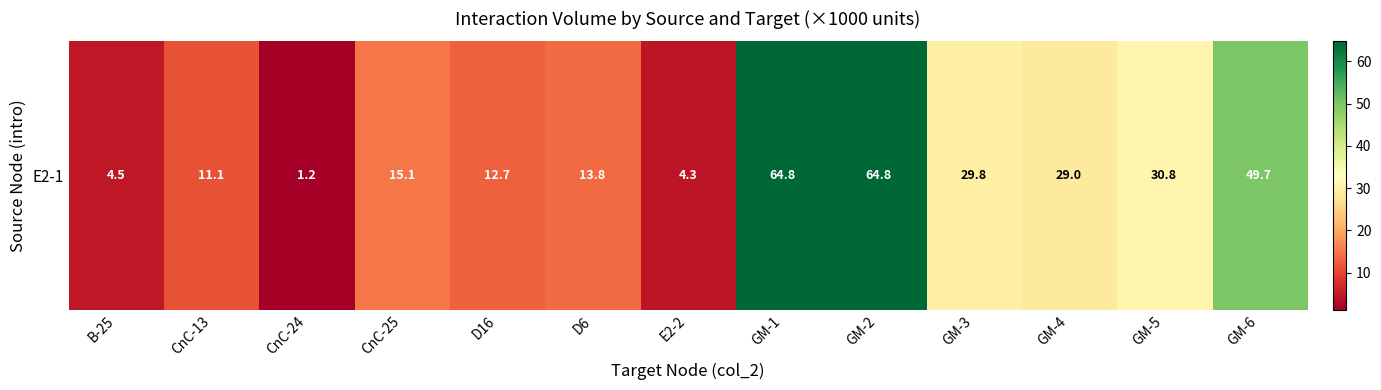

What is the sum of all values?

331.5